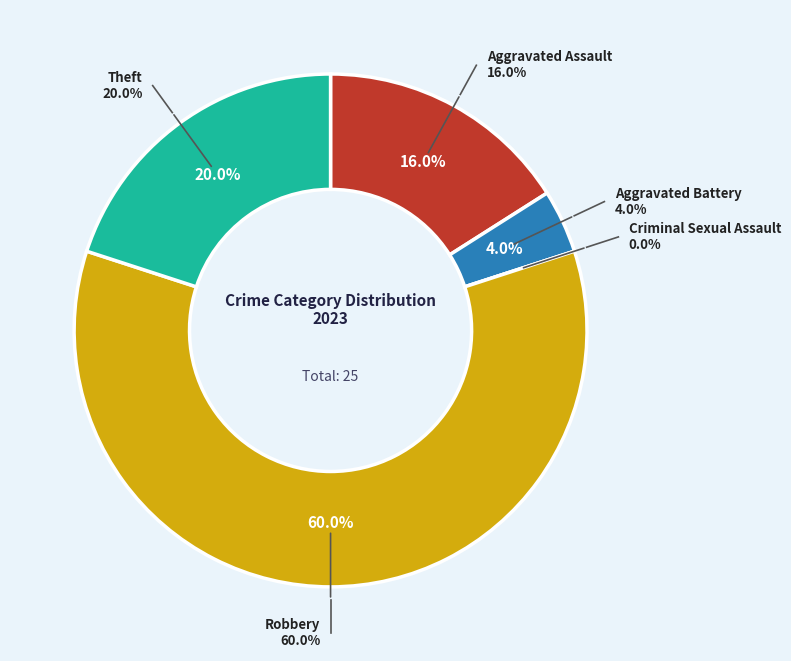

The Theft slice represents 20% of the pie. True or false?

True